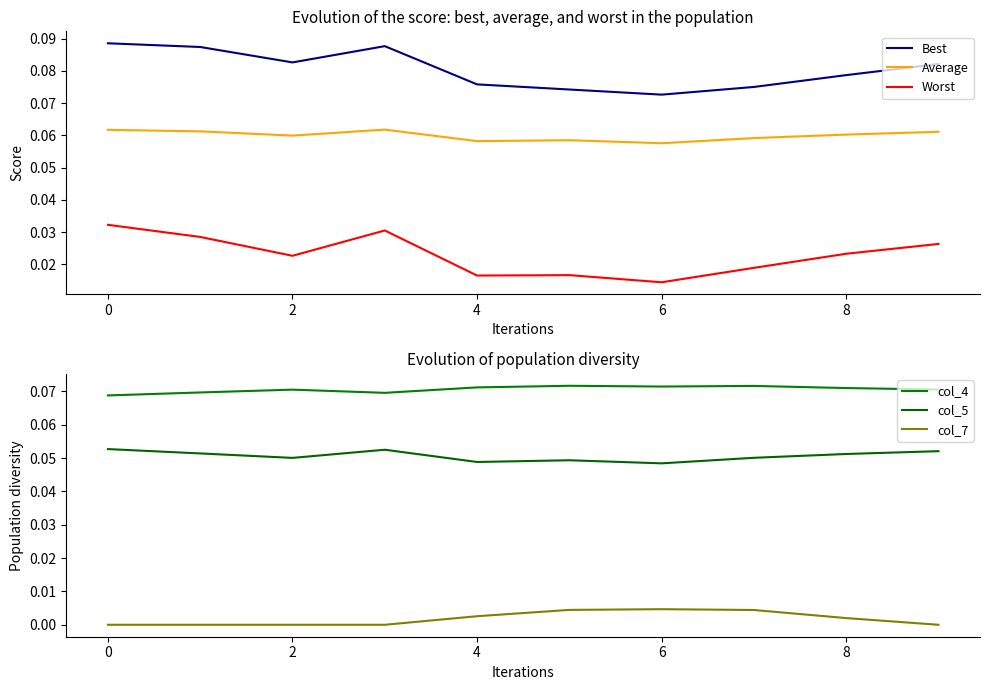

Which series has the widest spread of values?

Worst